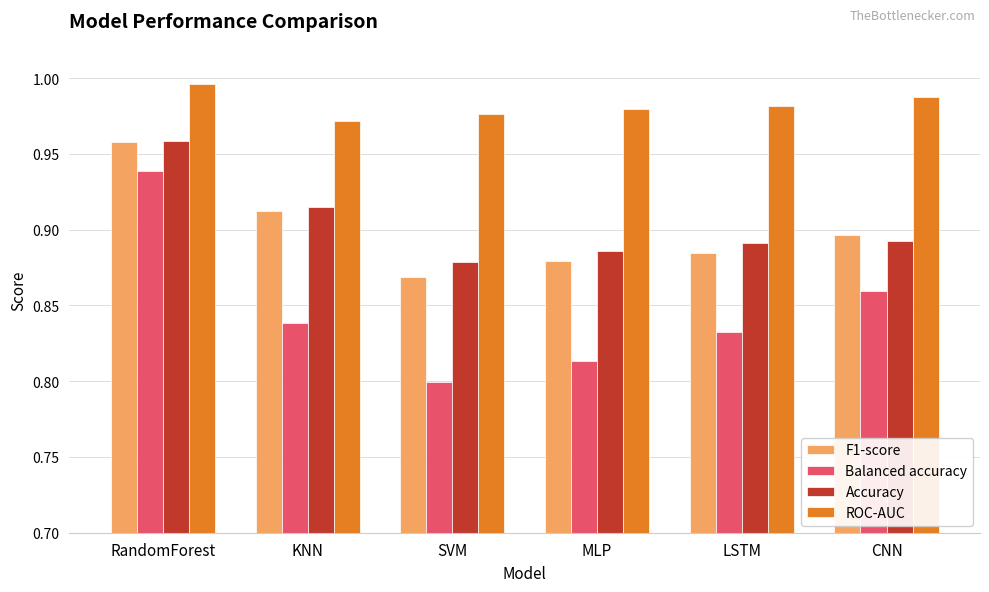

The value of Balanced accuracy at KNN is 0.8. True or false?

True